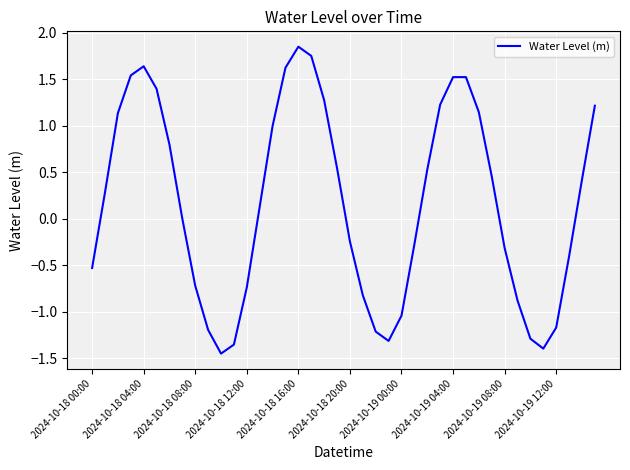

What is the difference between the maximum and minimum values?

3.3